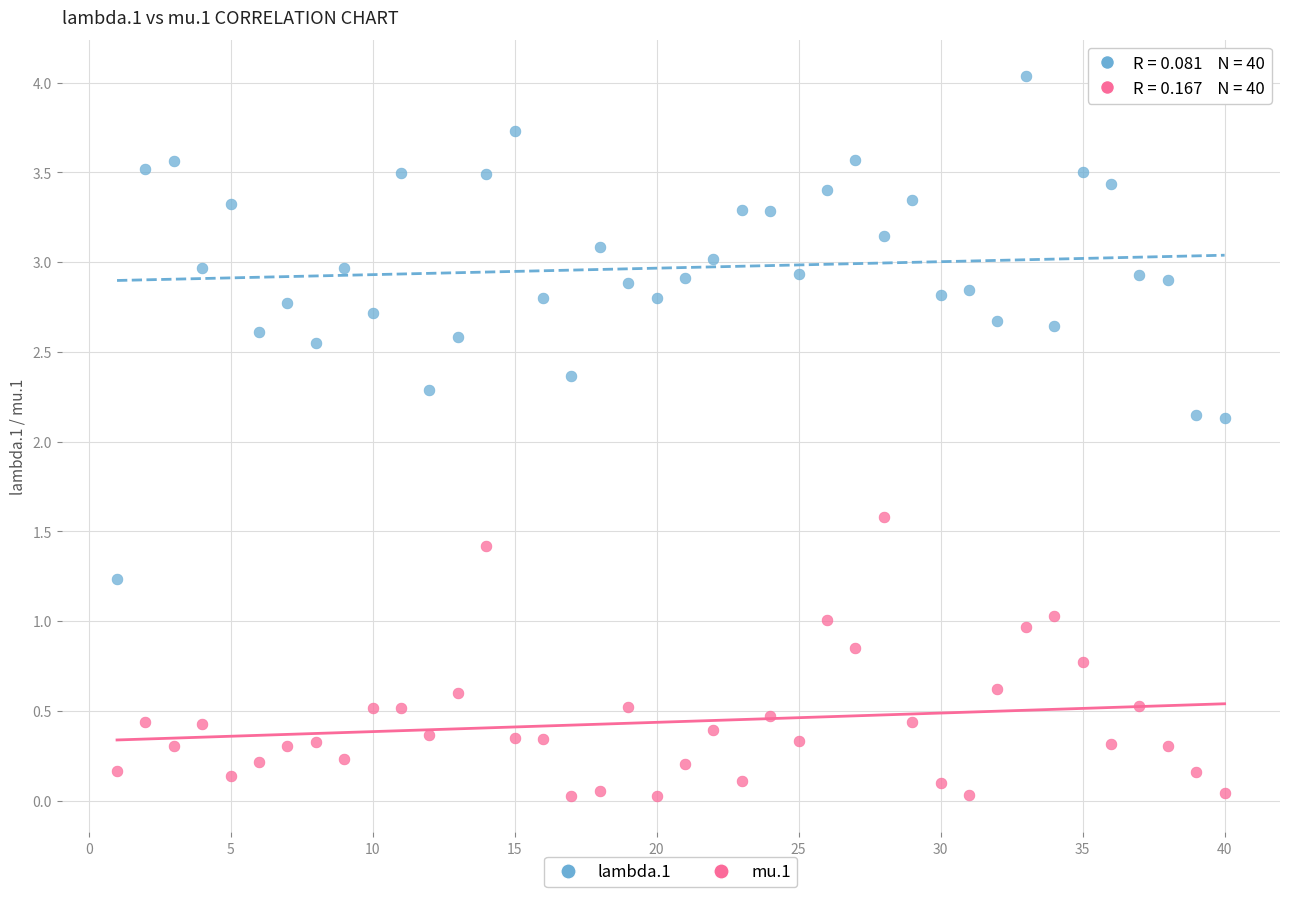

What are all the series names shown in the legend?

lambda.1, mu.1